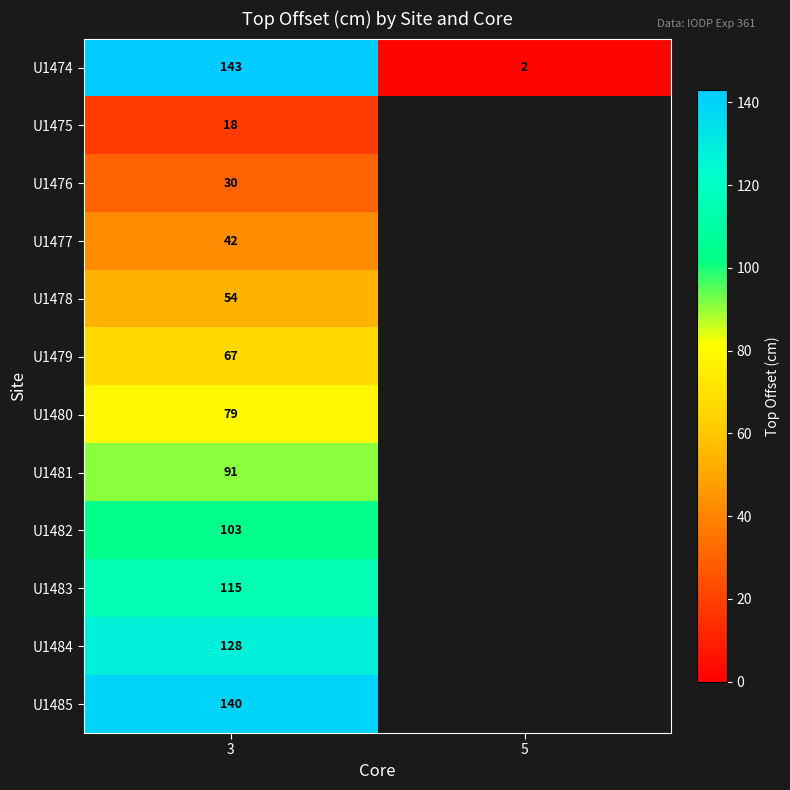

What is the maximum value shown in the chart?

143.0